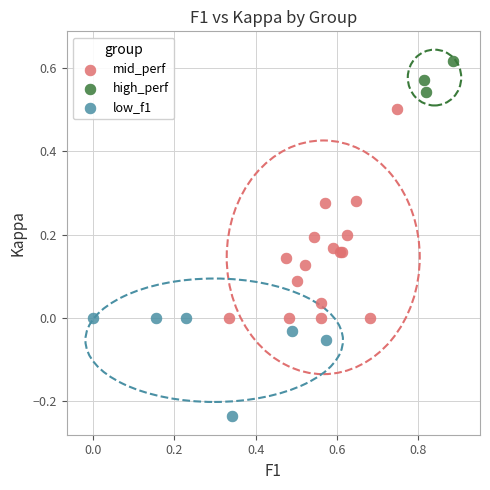

Which series reaches the minimum Y coordinate?

low_f1